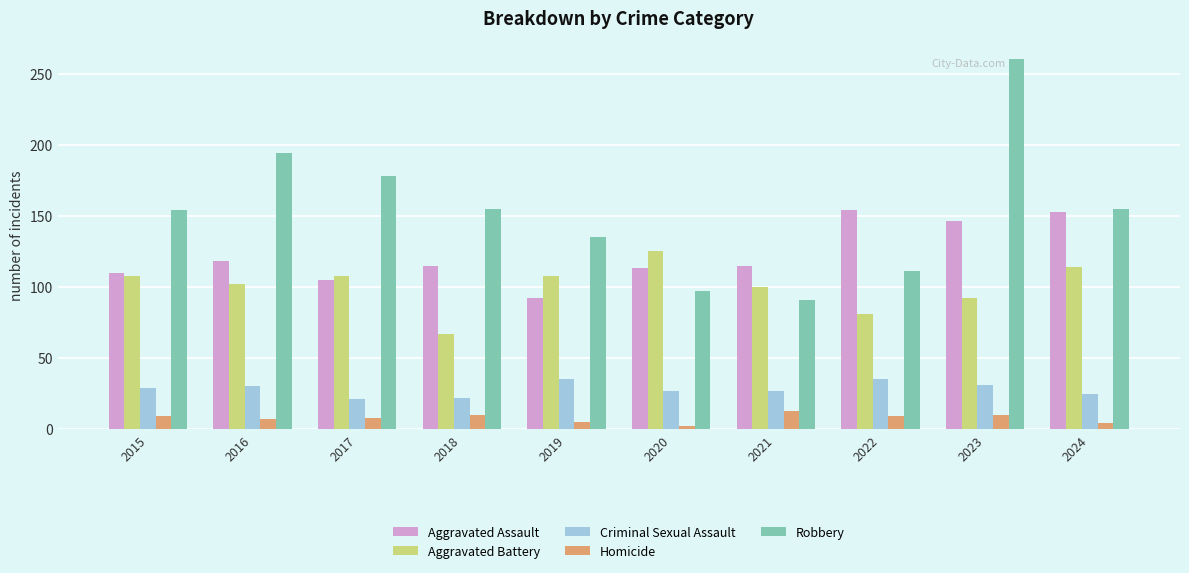

How many data points does each series have?

10